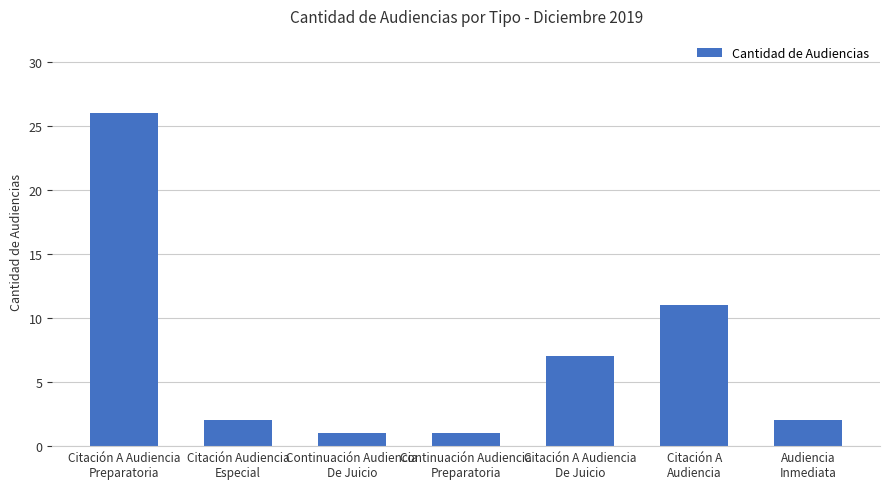

What is the label of the 4th bar from the left?

Continuación Audiencia
Preparatoria